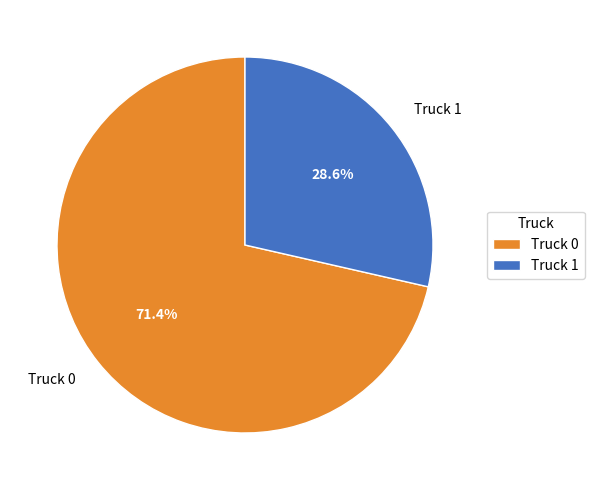

Which slice is the smallest?

Truck 1